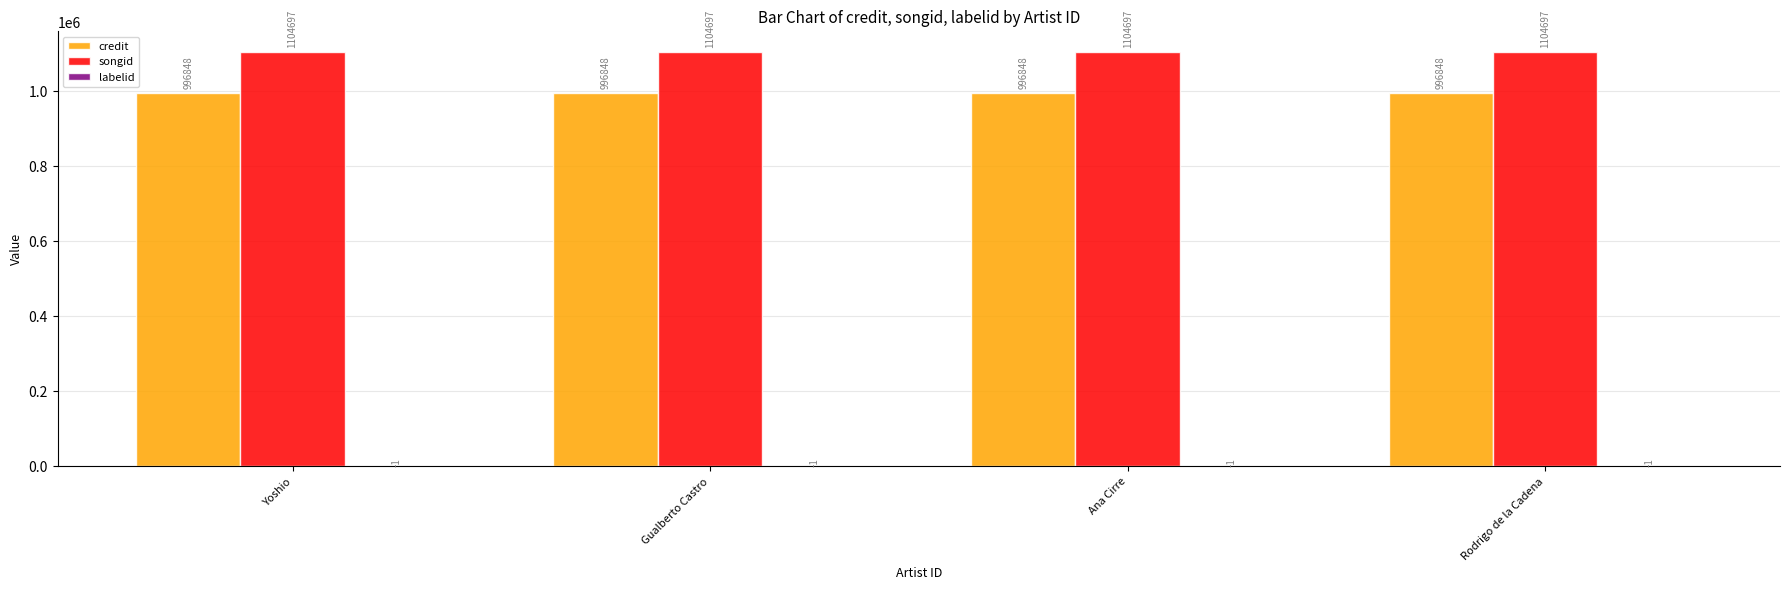

What is the greatest value displayed?

1104697